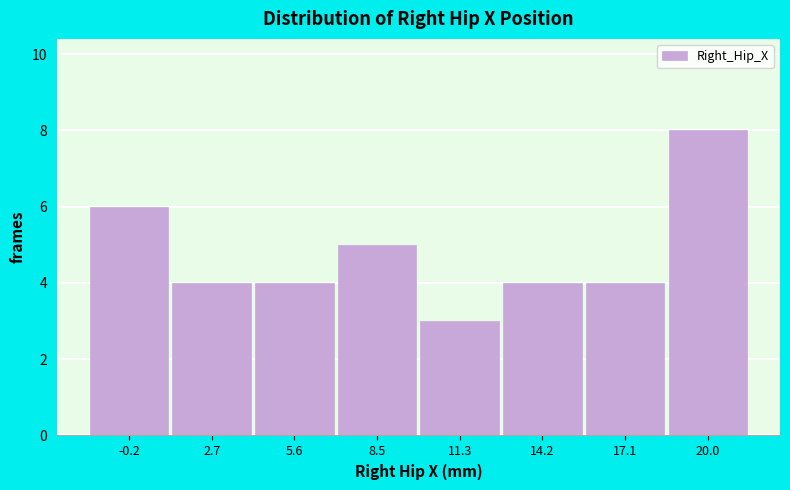

Reading left to right, list every bar in this chart as the range it spans on the x-axis followed by its height. Neither the bar edges nor the heights are printed on the chart, so give them approximately, as read against the axes.

-1.5 to 1.0: 6
1.0 to 4.0: 4
4.0 to 7.0: 4
7.0 to 10.0: 5
10.0 to 13.0: 3
13.0 to 15.5: 4
15.5 to 18.5: 4
18.5 to 21.5: 8